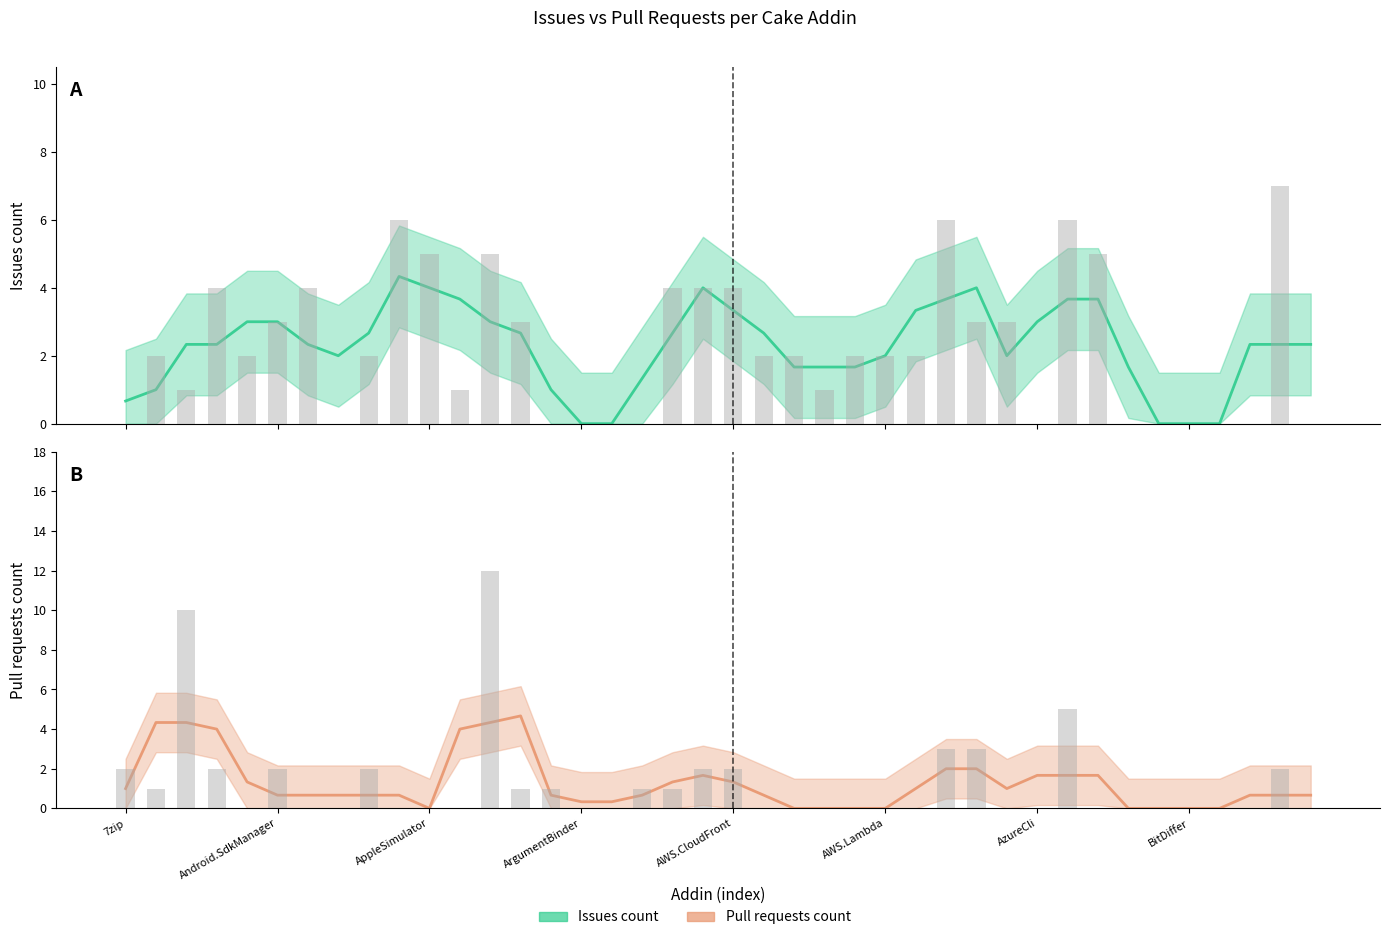

Which series has the largest range (max minus min)?

Pull requests count